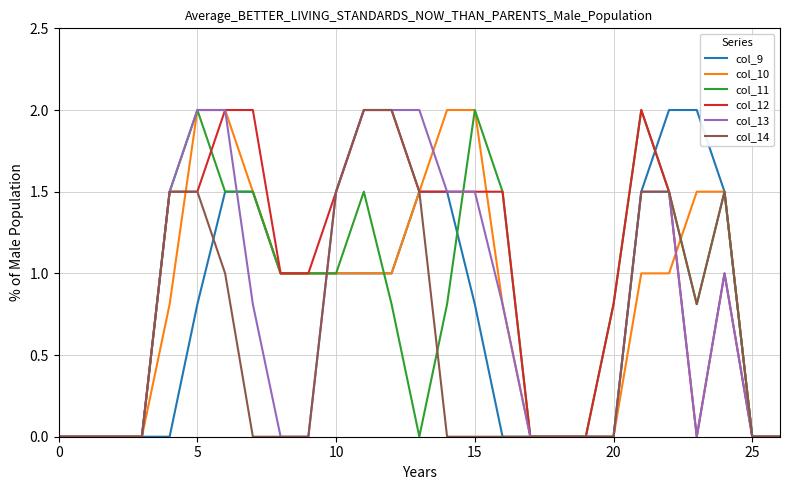

What is the maximum value shown in the chart?

2.0